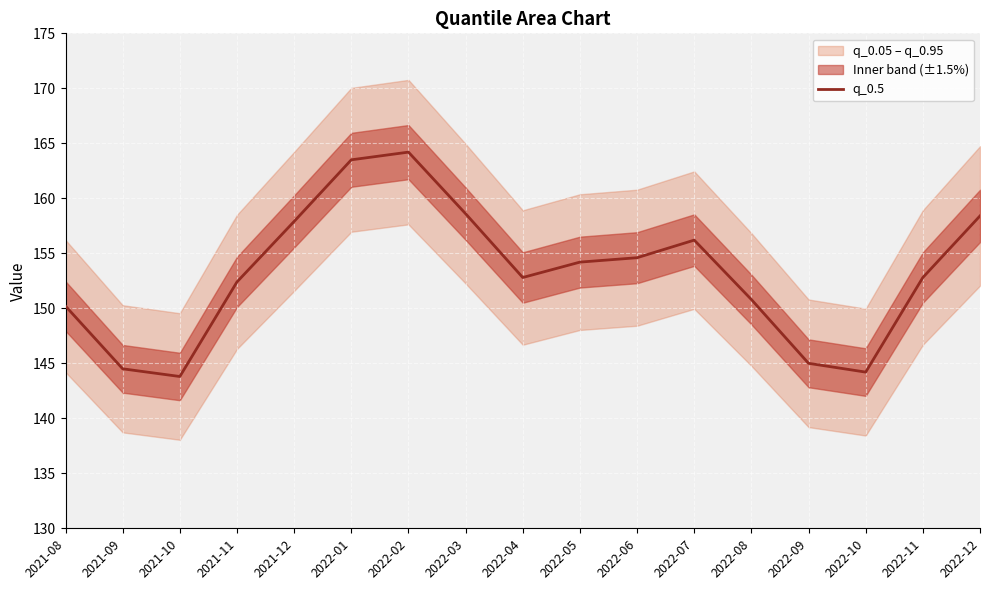

Between 2022-03 and 2022-01, which is larger?

2022-01